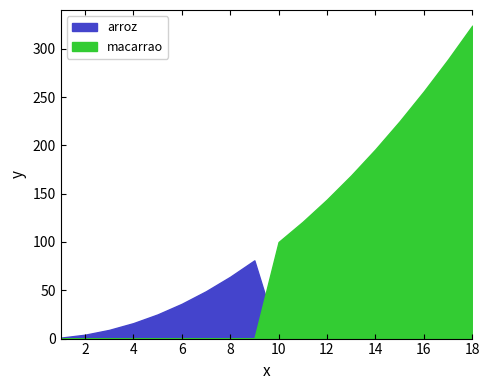

The arroz series shows 56 at 16. True or false?

False